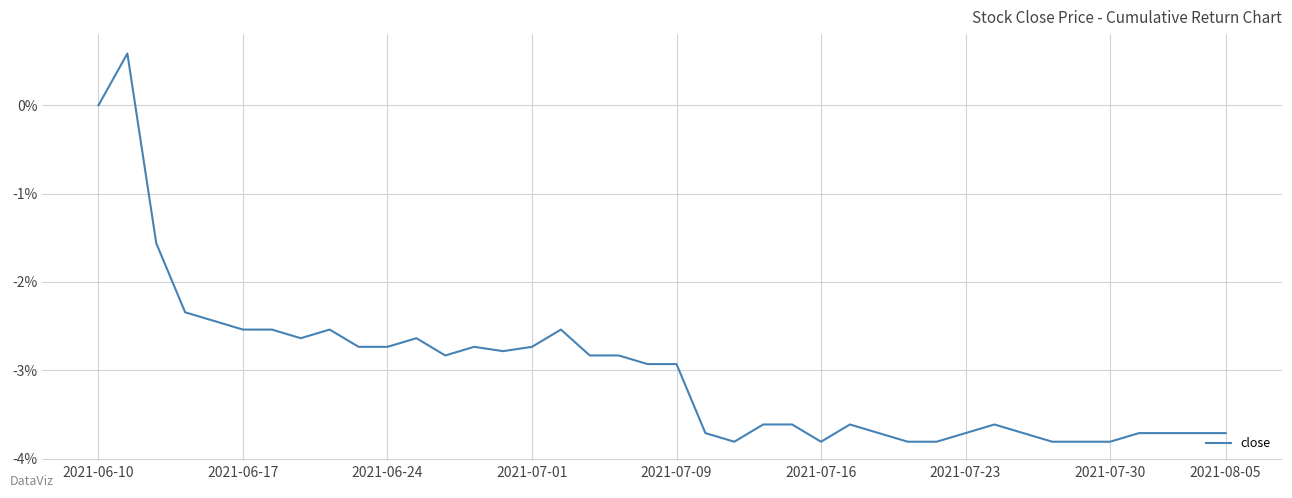

What is the minimum value shown in the chart?

-3.8